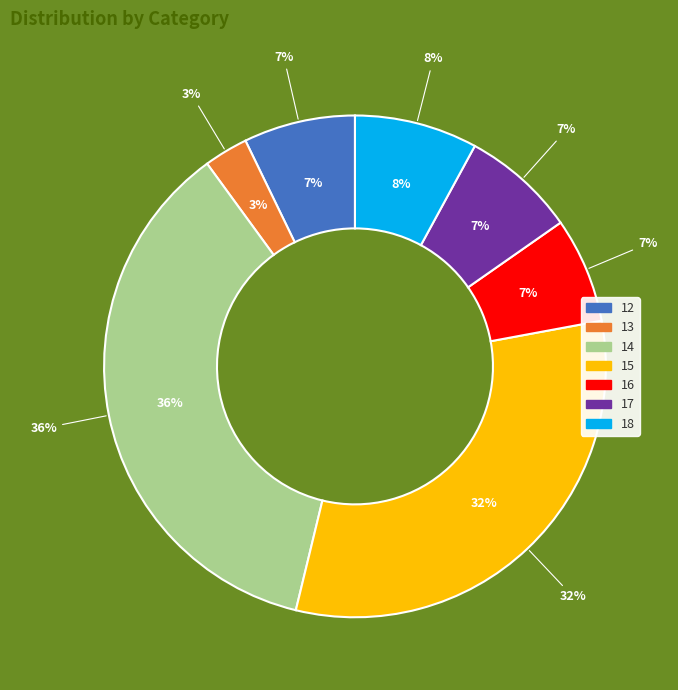

Which has a higher value, 12 or 15?

15